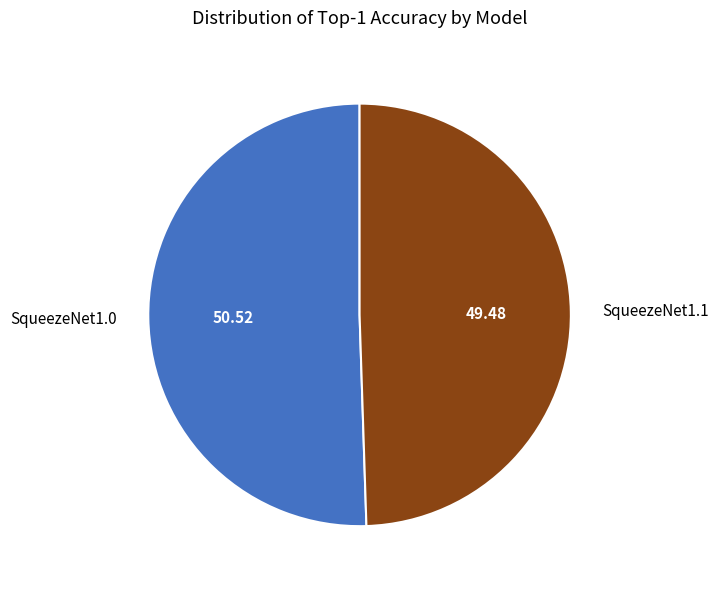

What is the ratio of the value at SqueezeNet1.1 to the value at SqueezeNet1.0?

1.0